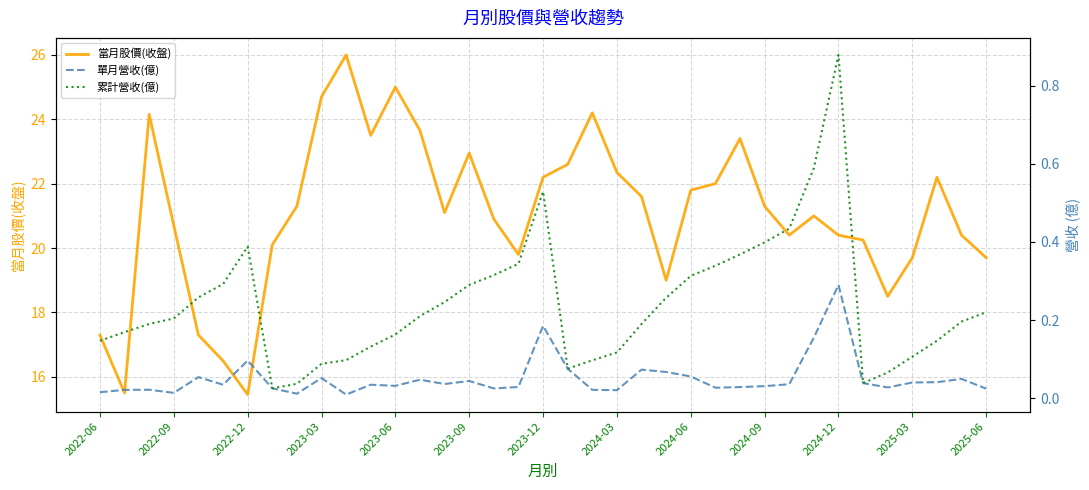

What is the sum of all 當月股價(收盤) values?

778.9